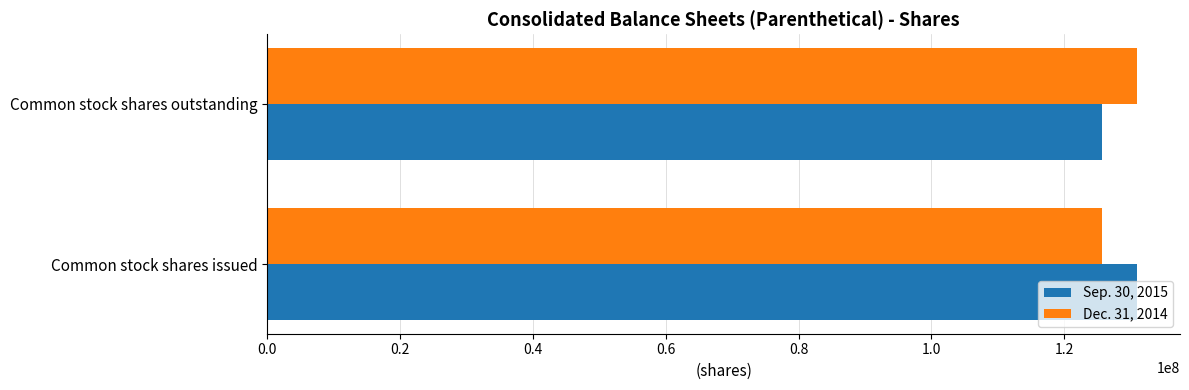

What is the difference between the Sep. 30, 2015 values at Common stock shares issued and Common stock shares outstanding?

5213000